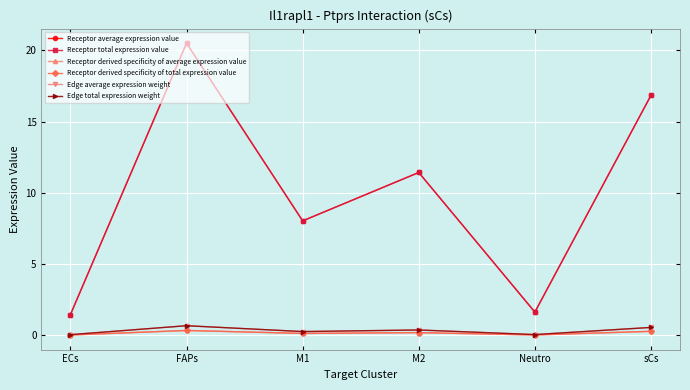

What is the total value across all series at M1?

16.9